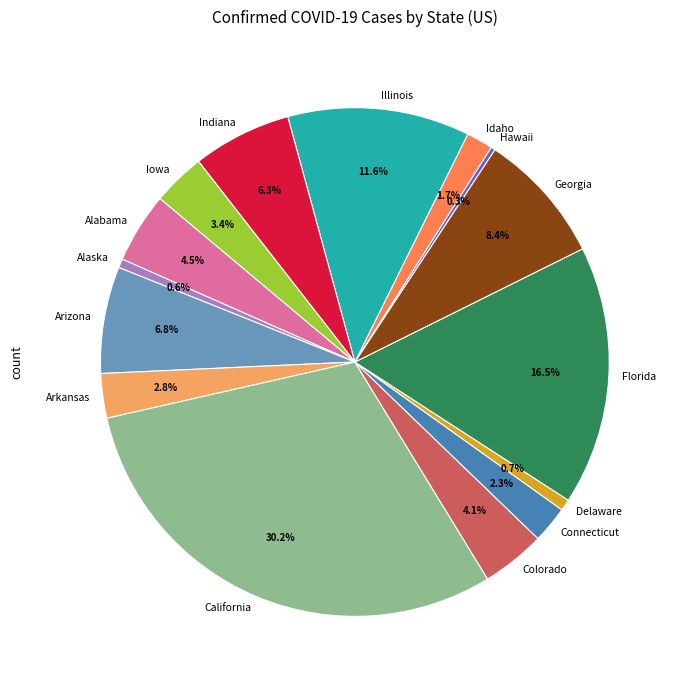

Between Arkansas and Alaska, which is larger?

Arkansas